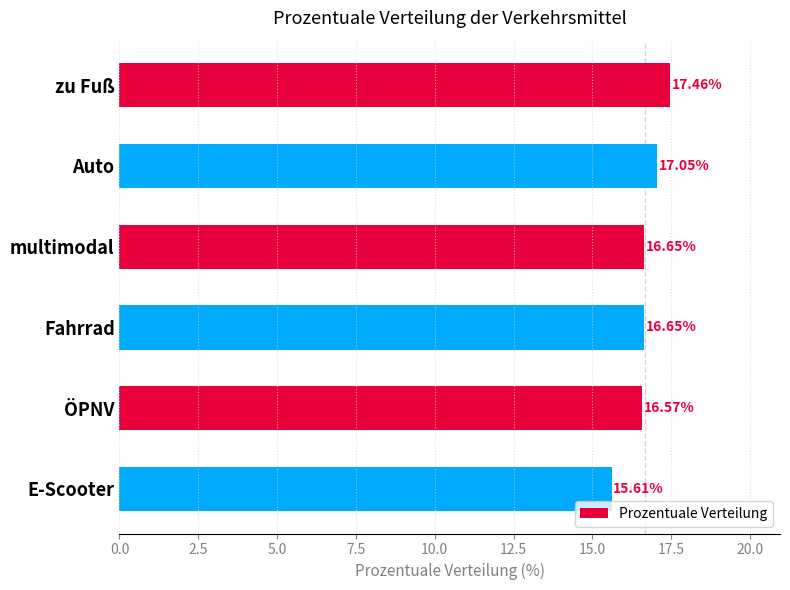

What is the difference between the values at Auto and E-Scooter?

1.4